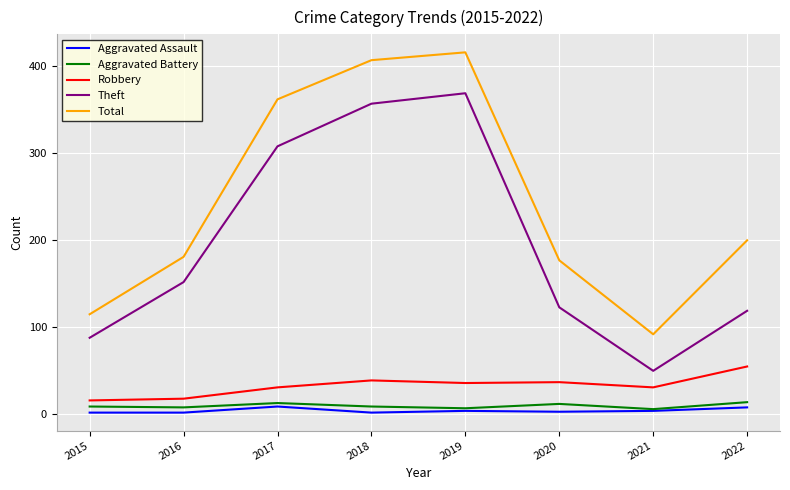

True or false: Theft and Total intersect in this chart.

False